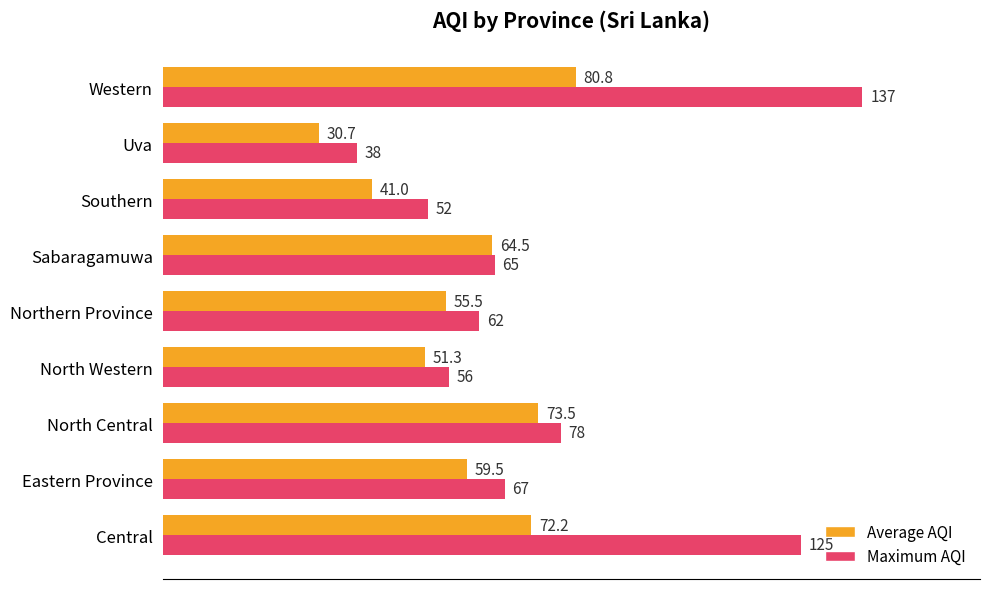

At how many categories does at least one series exceed 59?

6